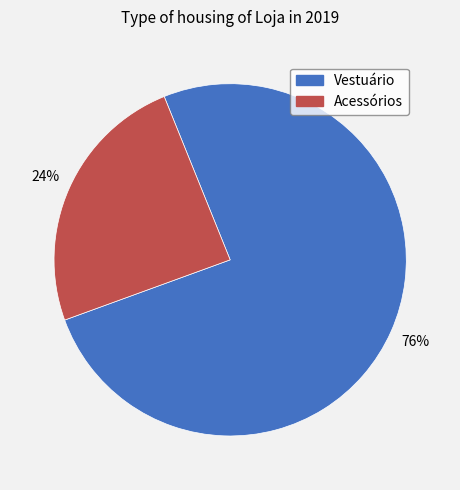

To the nearest percent, what is the average slice percentage?

50%